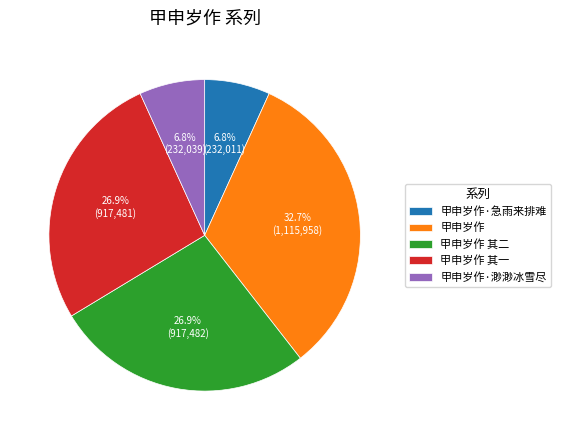

Count the number of slices in the pie.

5